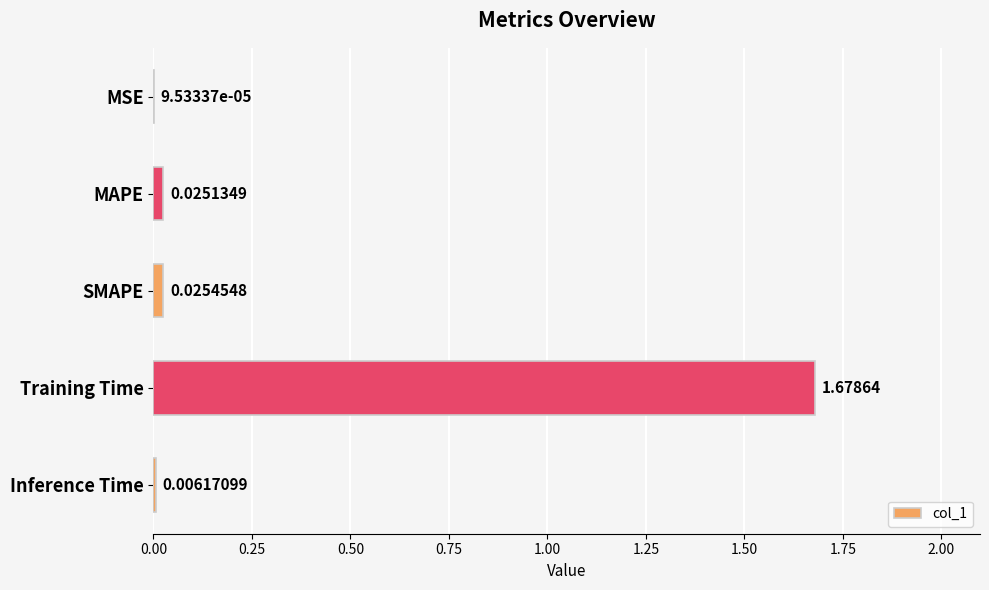

Which category has the highest value across all series?

Training Time